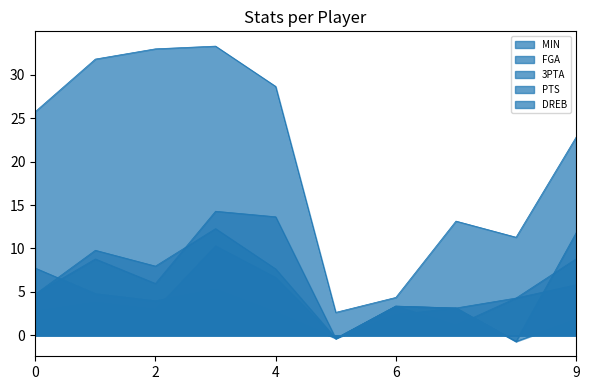

True or false: MIN has more than 1 points higher than both neighbors.

False